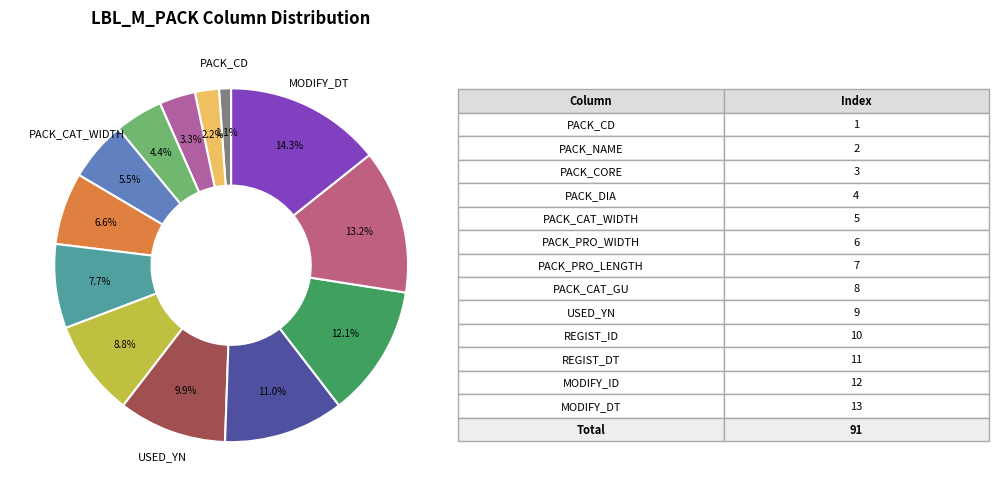

How many slices are in this pie chart?

13